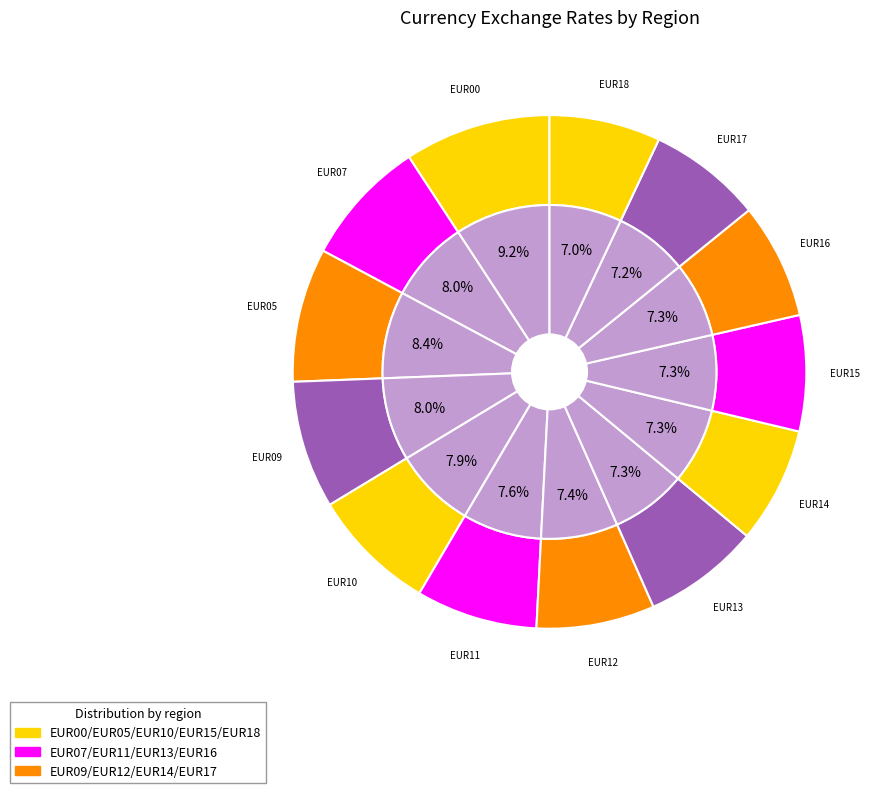

Which has a higher value, EUR12 or EUR09?

EUR09